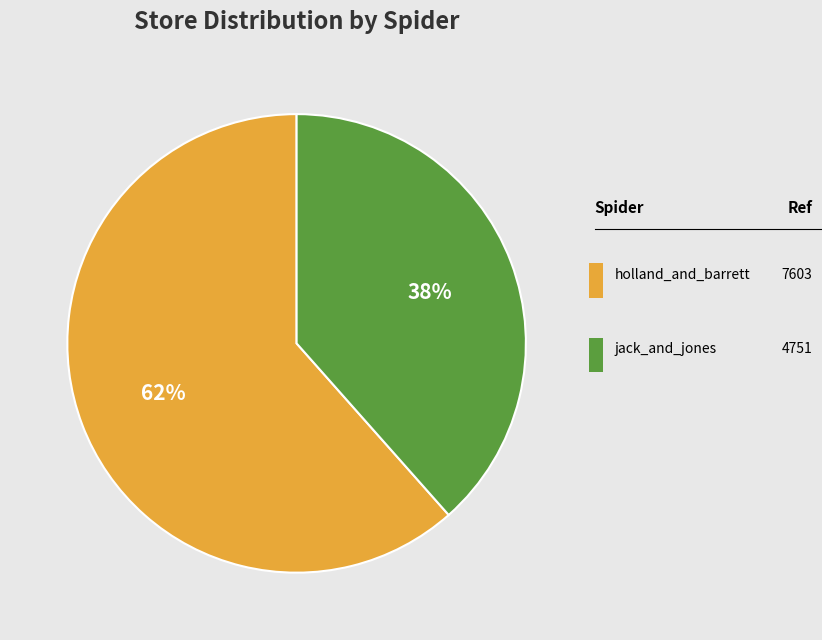

Which slice is the smallest?

jack_and_jones